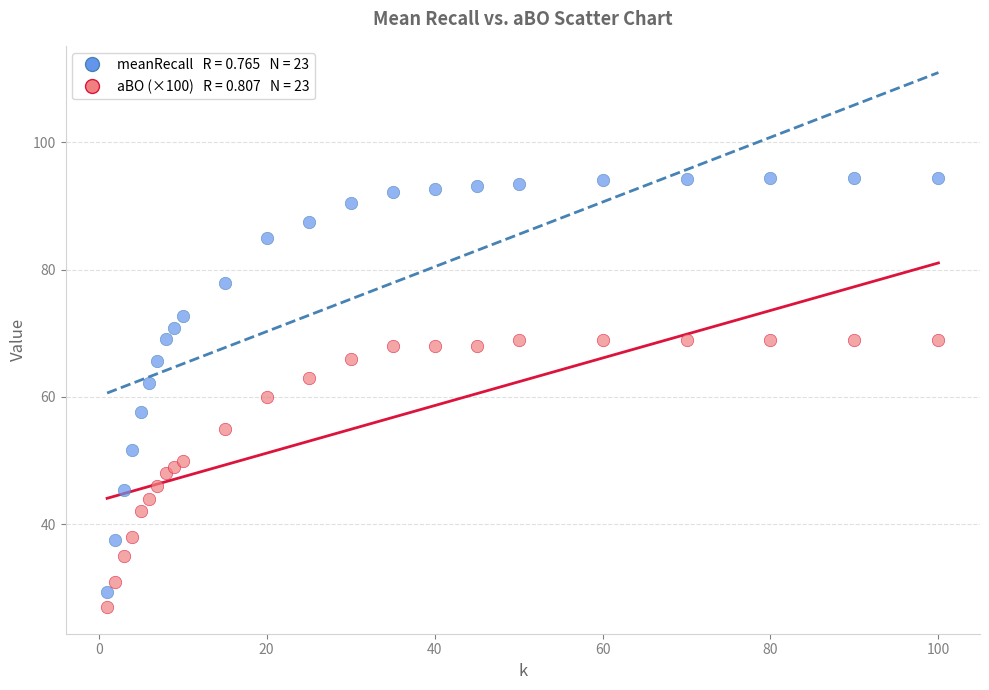

Across all data points, what is the range of Y values (max minus min)?

67.4